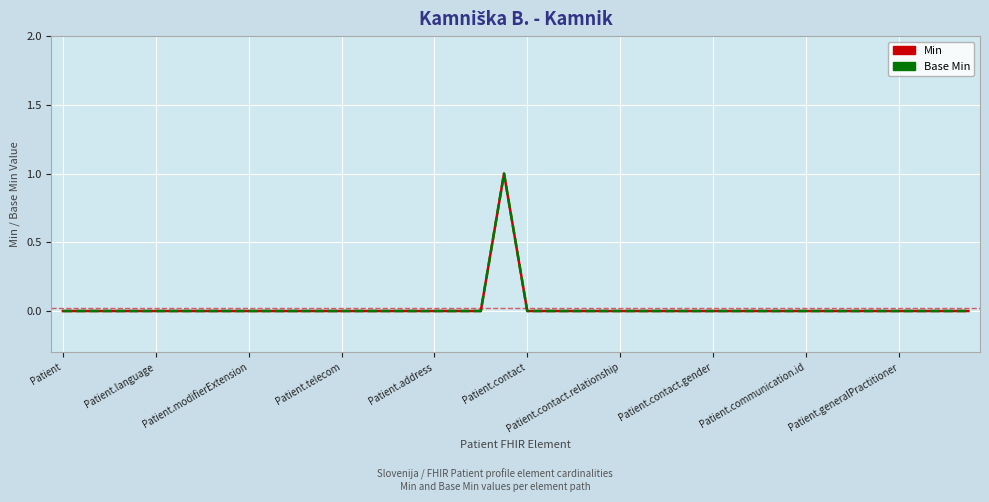

How many lines are shown in the chart?

2